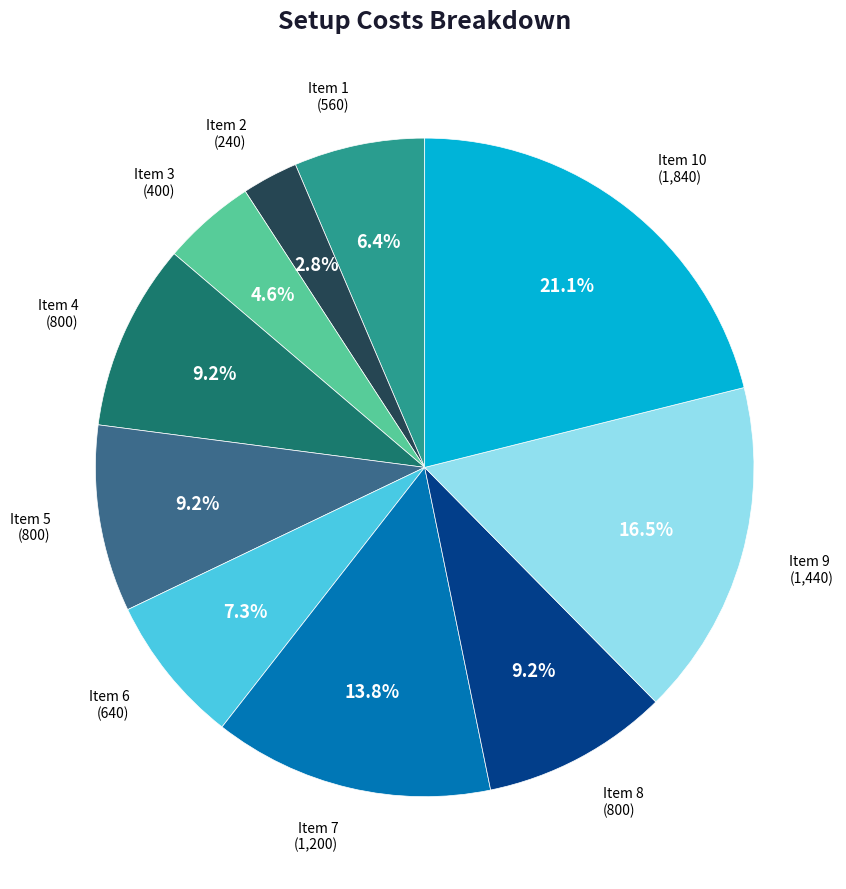

Is there any slice that represents more than half of the pie?

No